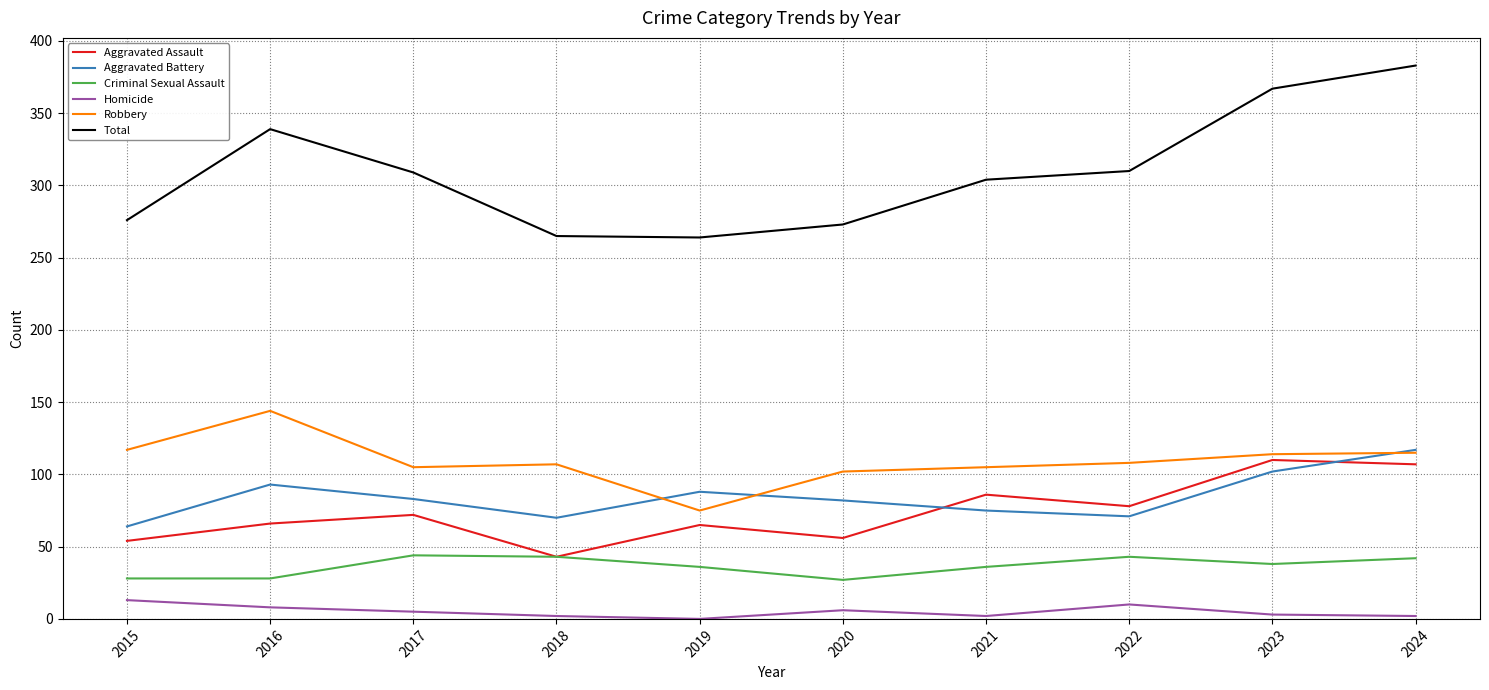

How many times do Aggravated Battery and Aggravated Assault cross each other?

2